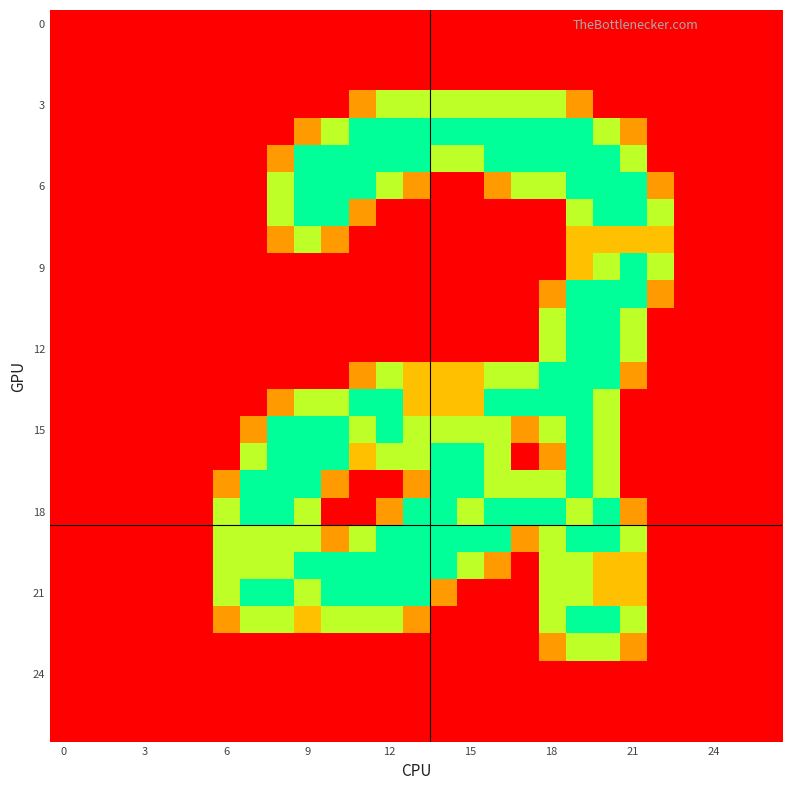

At which category is the sum across all series the highest?

19